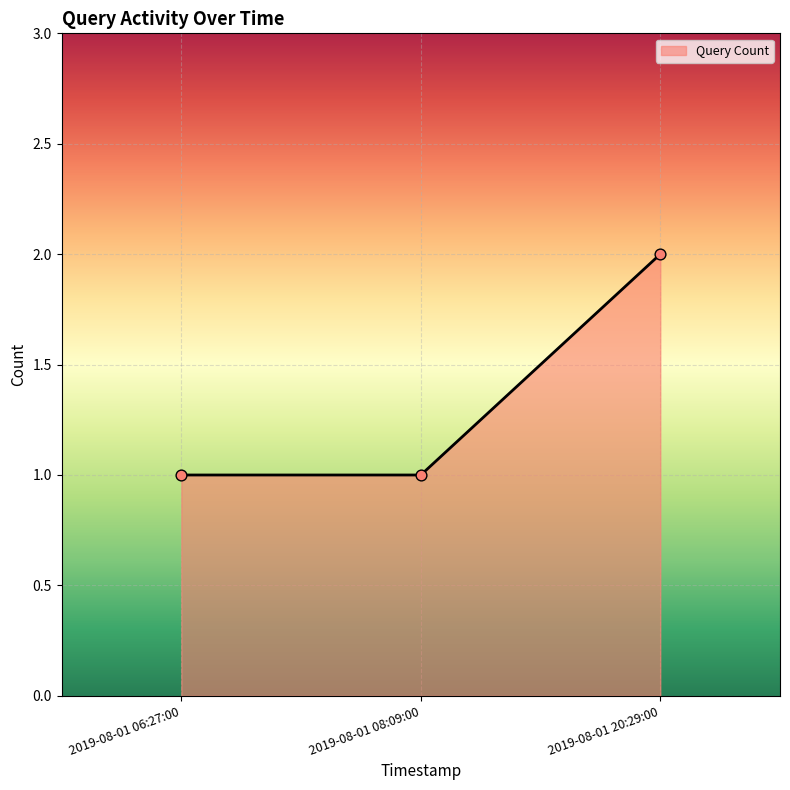

What is the change in value from 2019-08-01 08:09:00 to 2019-08-01 20:29:00?

+1